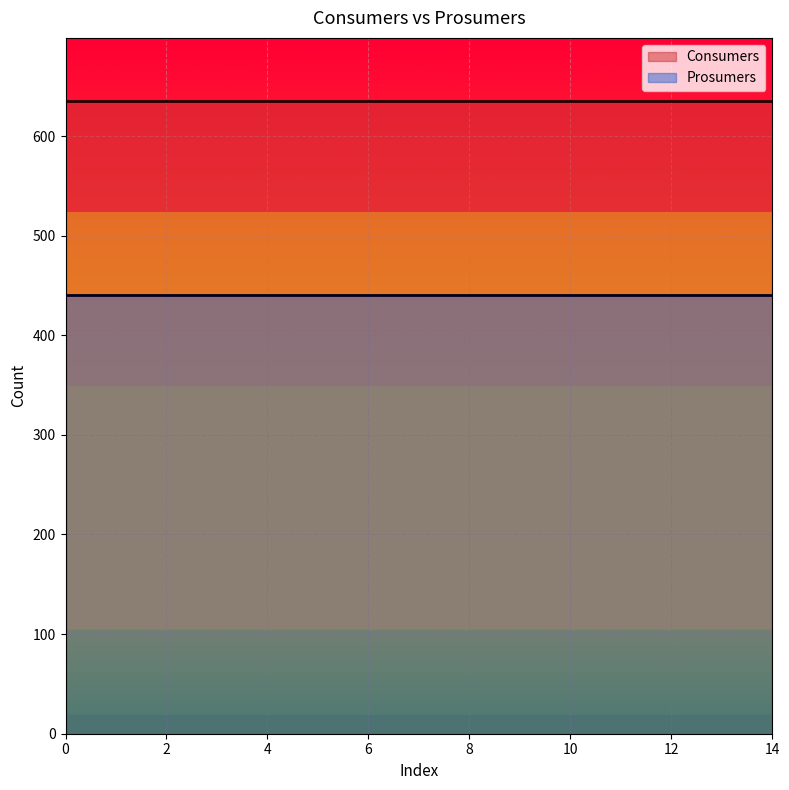

Rank the series by their average value, from highest to lowest.

Consumers, Prosumers